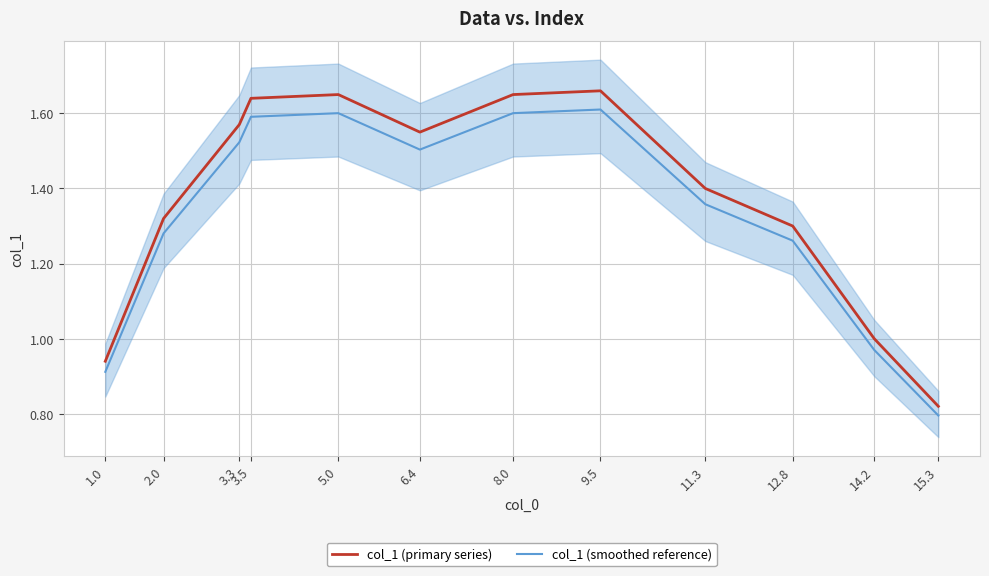

How many categories are shown in the chart?

12